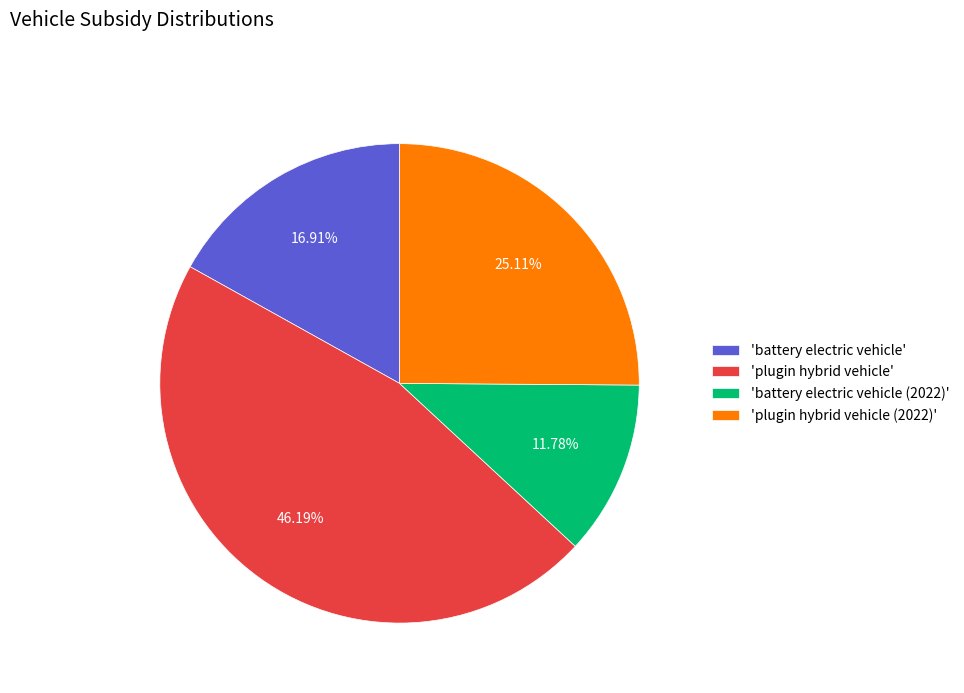

Is 'plugin hybrid vehicle (2022)' the majority of the pie?

No